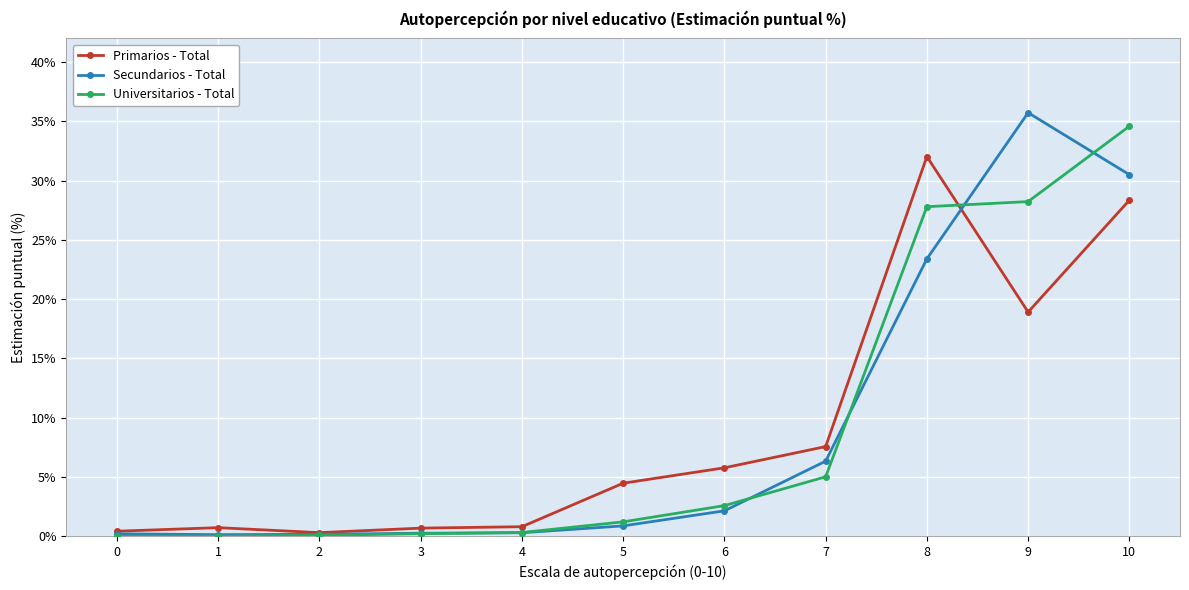

True or false: Universitarios - Total has more than 2 interior local peaks.

False